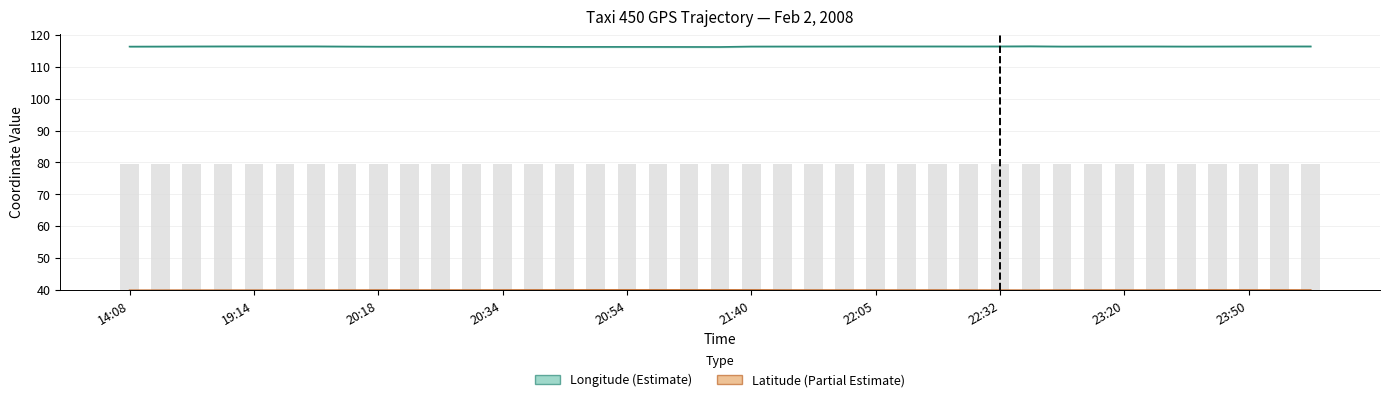

Rank the series by their maximum value, from lowest to highest.

lat, lon